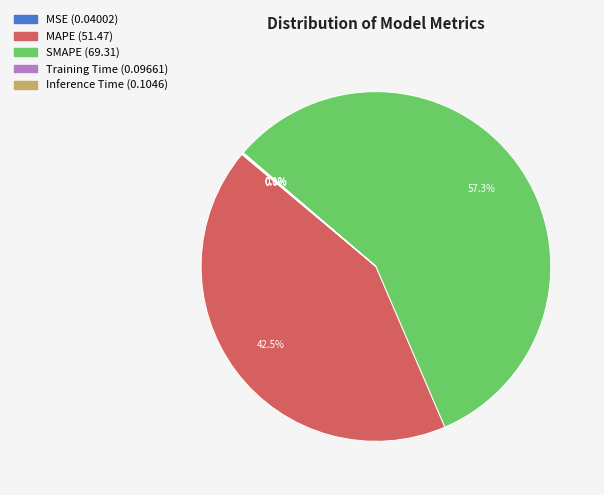

What portion of the pie excludes SMAPE?

42.7%